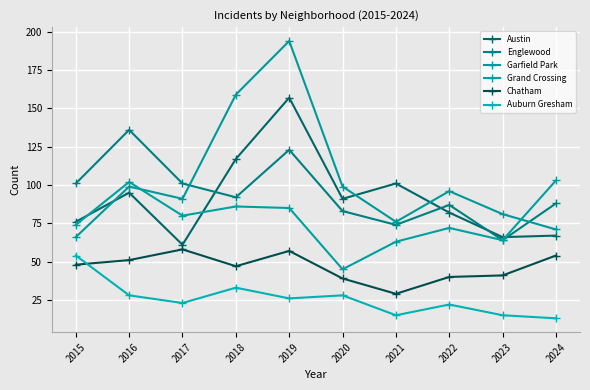

Which category has the lowest value in the Chatham series?

2021